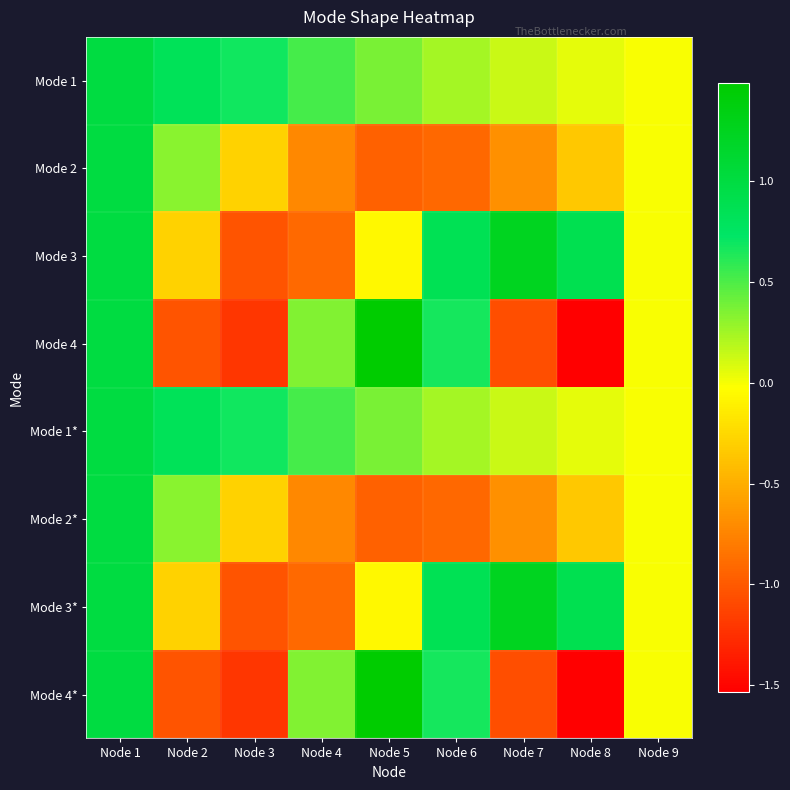

What is the difference between the highest and lowest values at Node 2?

1.9